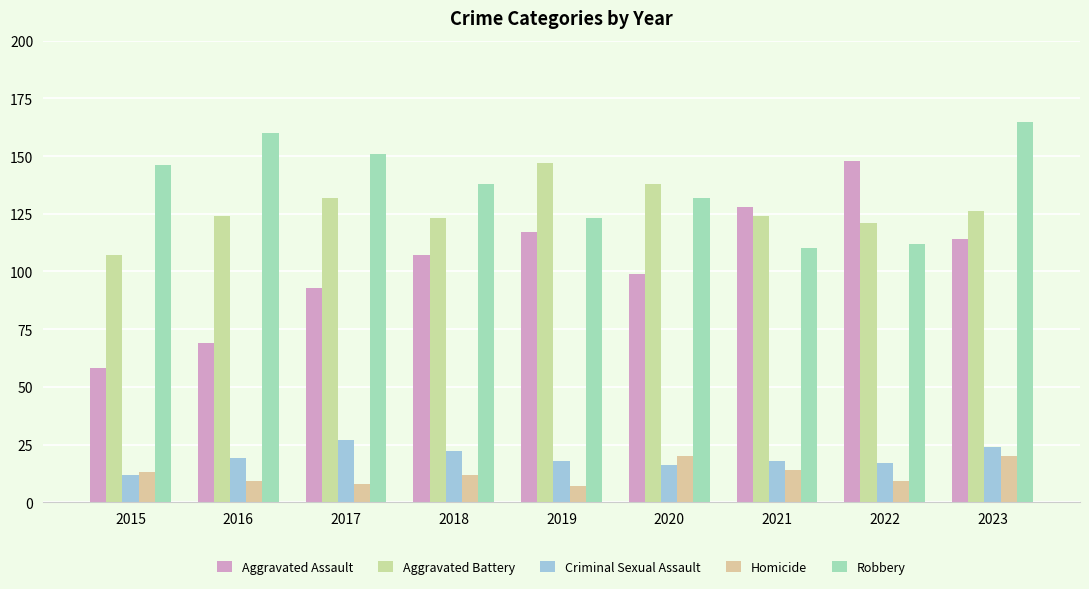

How many categories are shown in the chart?

9